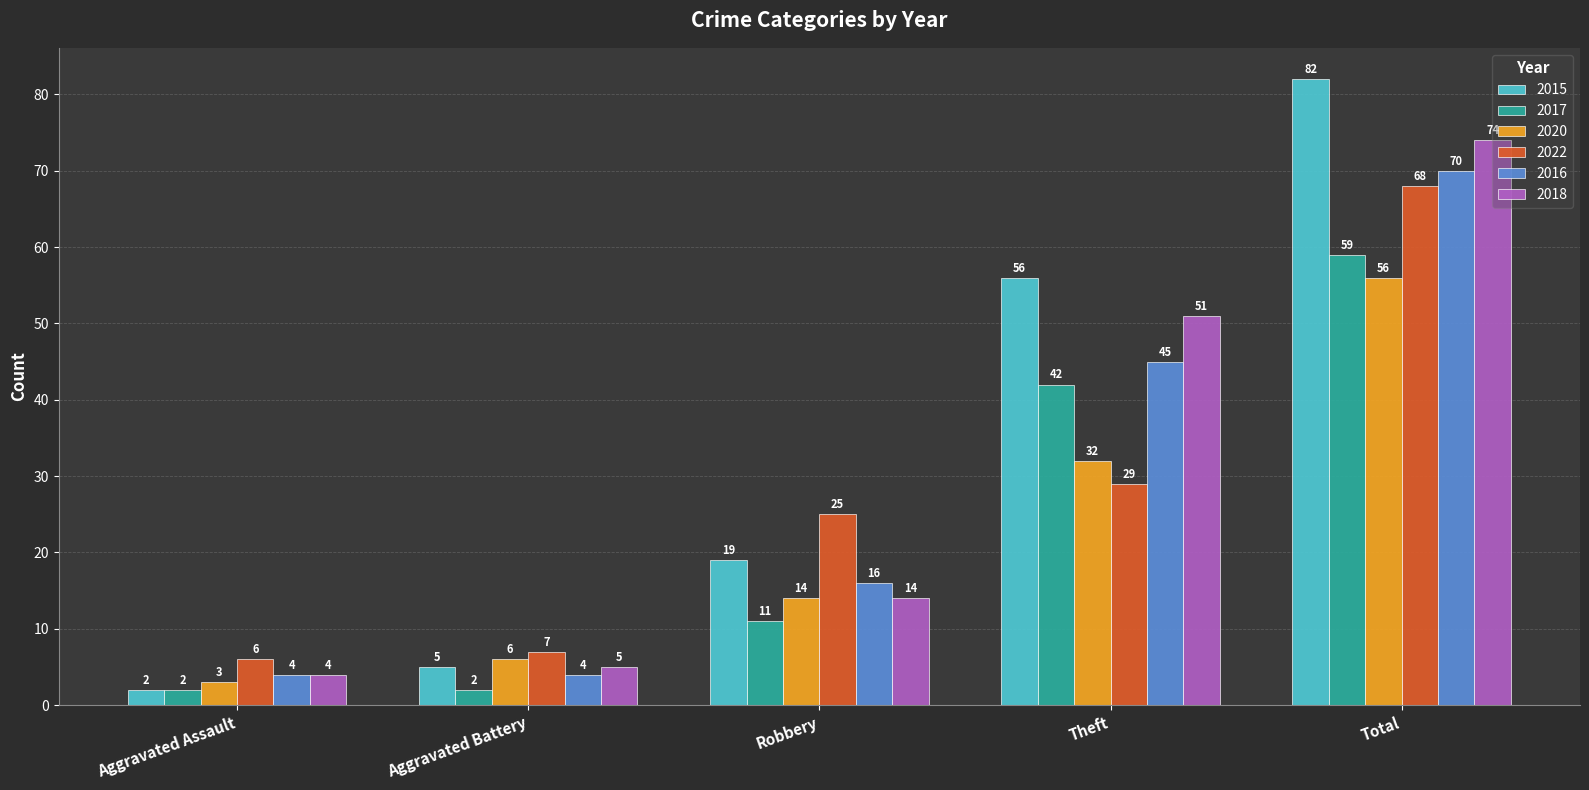

Is it true that 2015 equals 2 at Aggravated Assault?

True